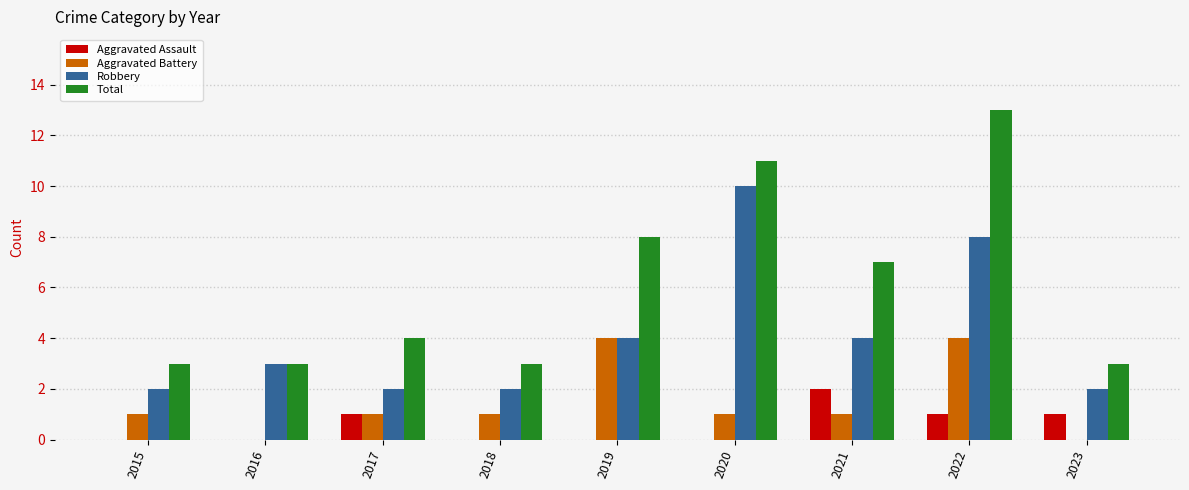

Reading left to right, what are all the values shown in this chart?

Aggravated Assault: 0	0	1	0	0	0	2	1	1
Aggravated Battery: 1	0	1	1	4	1	1	4	0
Robbery: 2	3	2	2	4	10	4	8	2
Total: 3	3	4	3	8	11	7	13	3